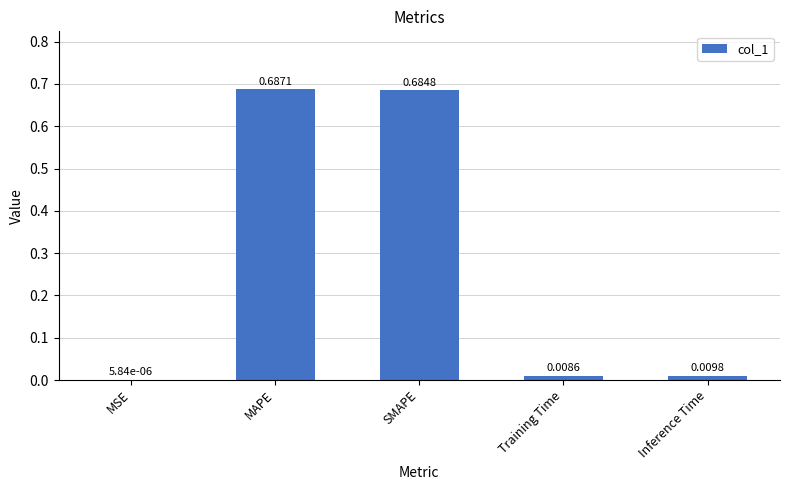

What is the sum of all values?

1.4